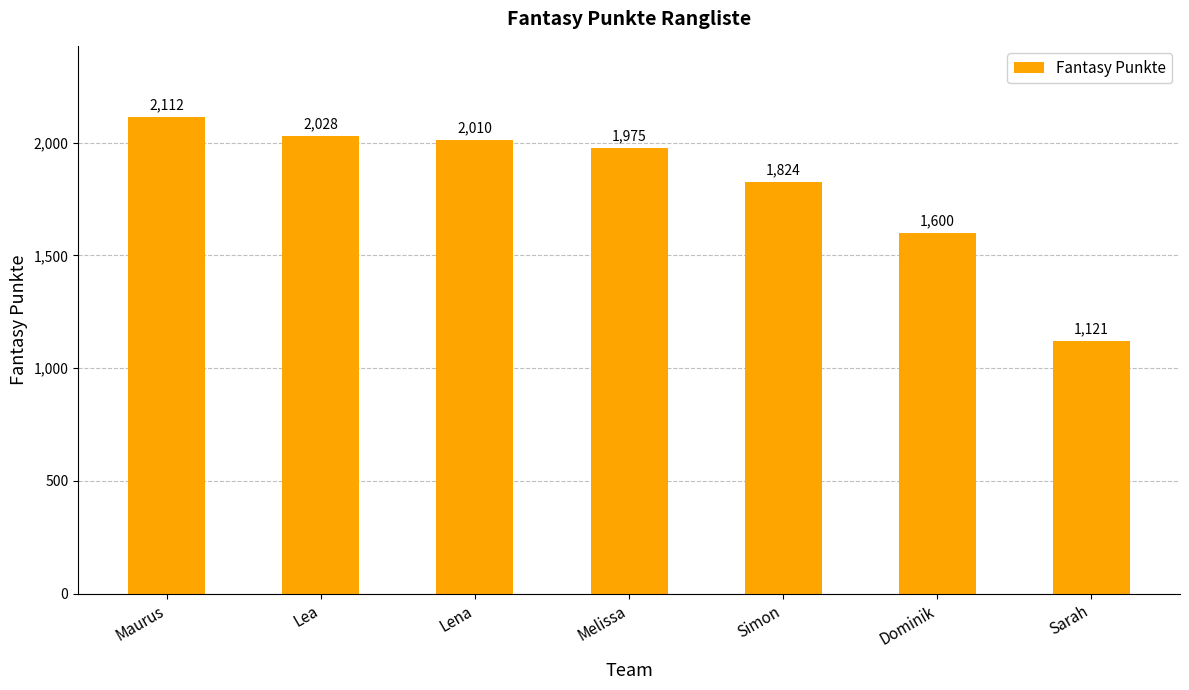

What is the difference between the second highest and minimum values?

907